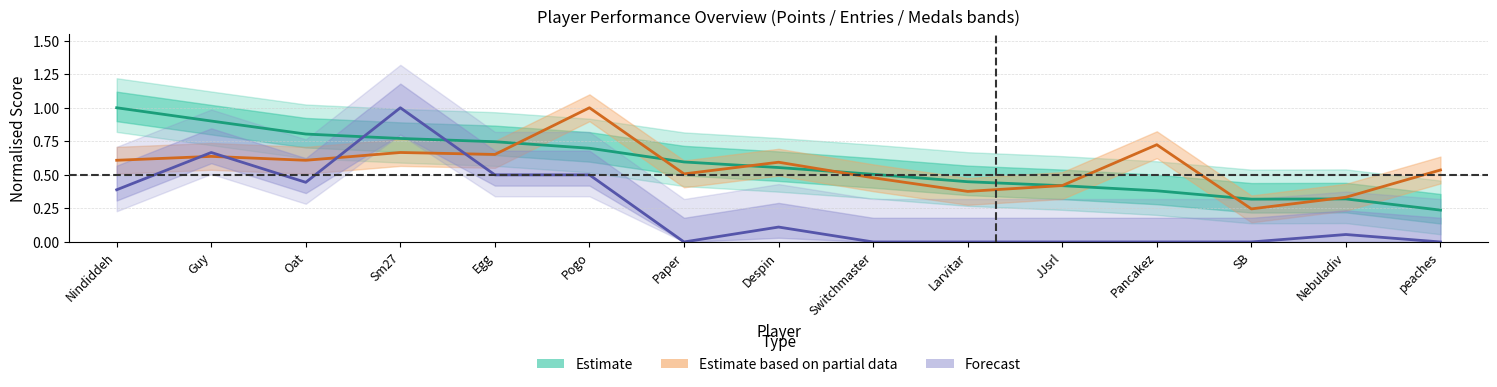

The Forecast series shows 0.8 at Egg. True or false?

False